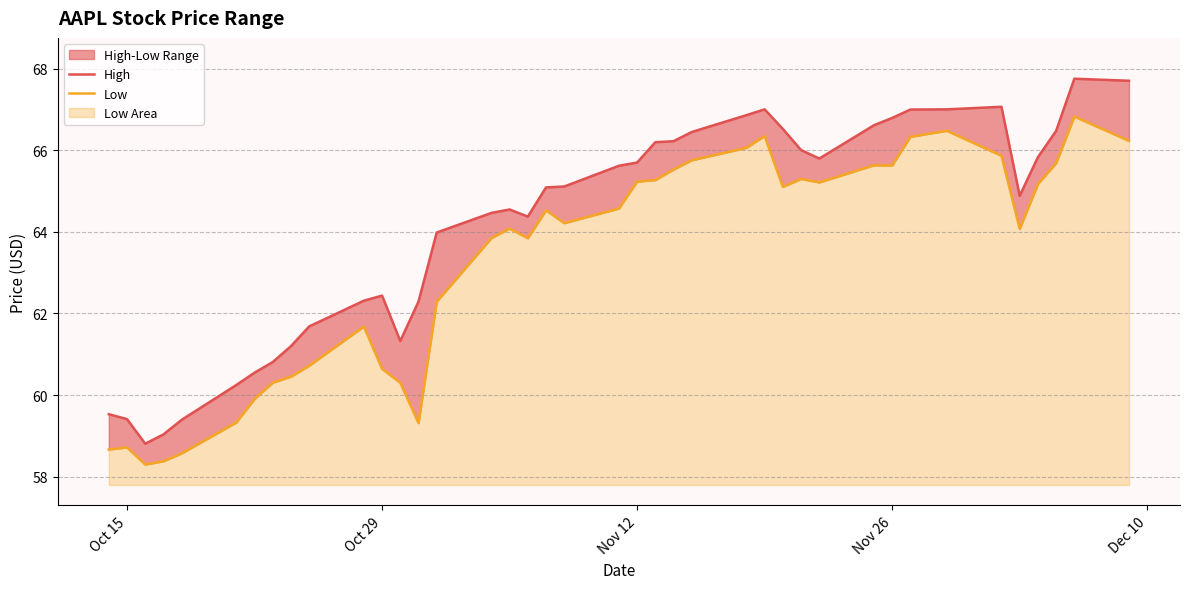

At which category does High reach its first local peak?

Oct 29